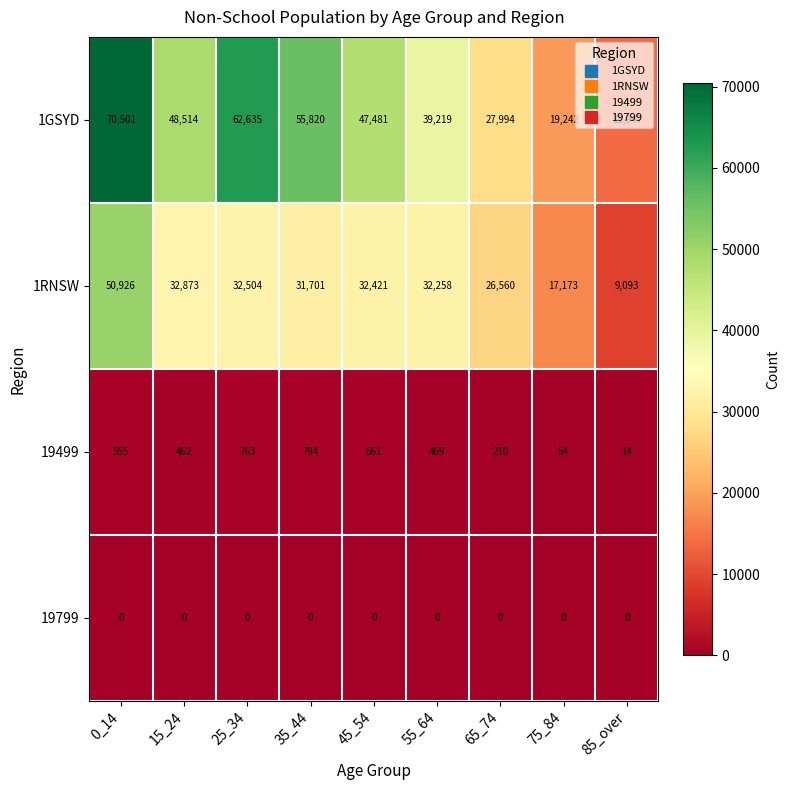

Which series has the largest range (max minus min)?

1GSYD